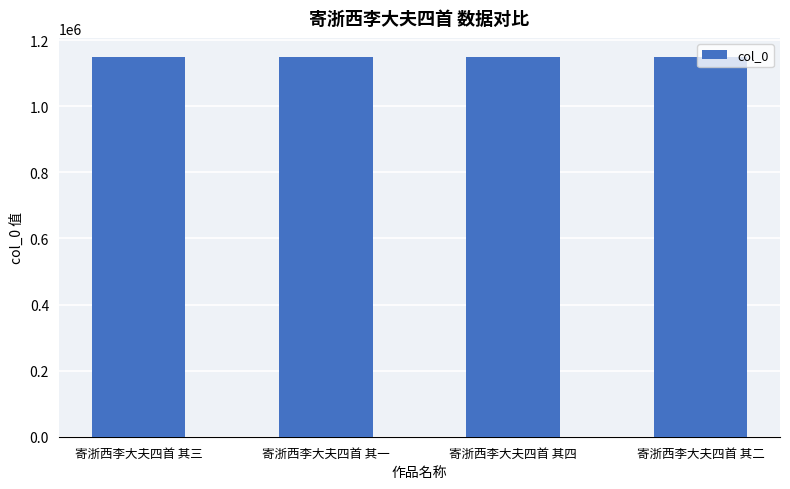

The chart shows a value of 1698339 at 寄浙西李大夫四首 其三. True or false?

False